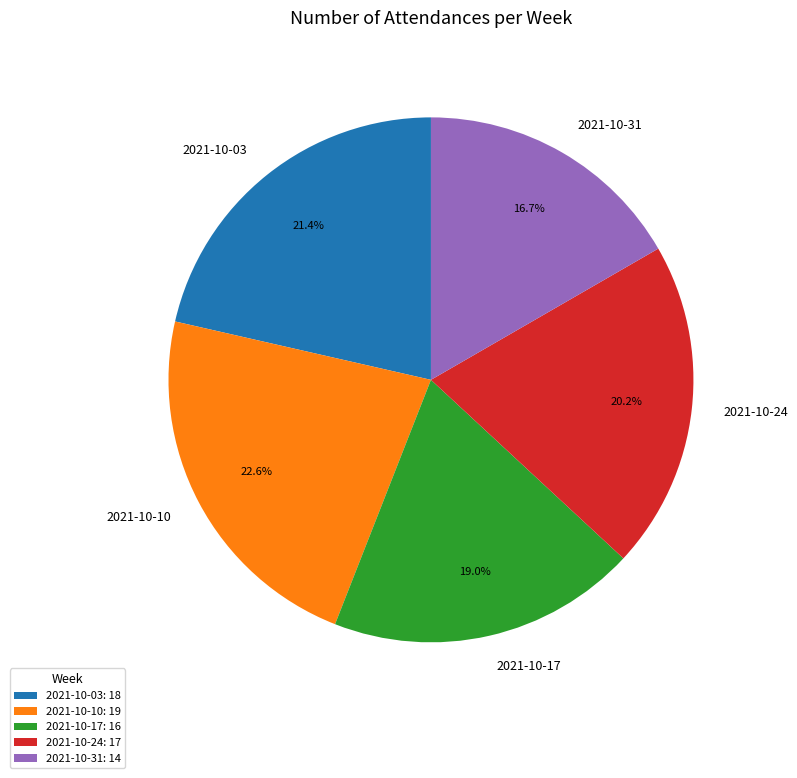

Is it true that 2021-10-10 is 23% of the pie?

True